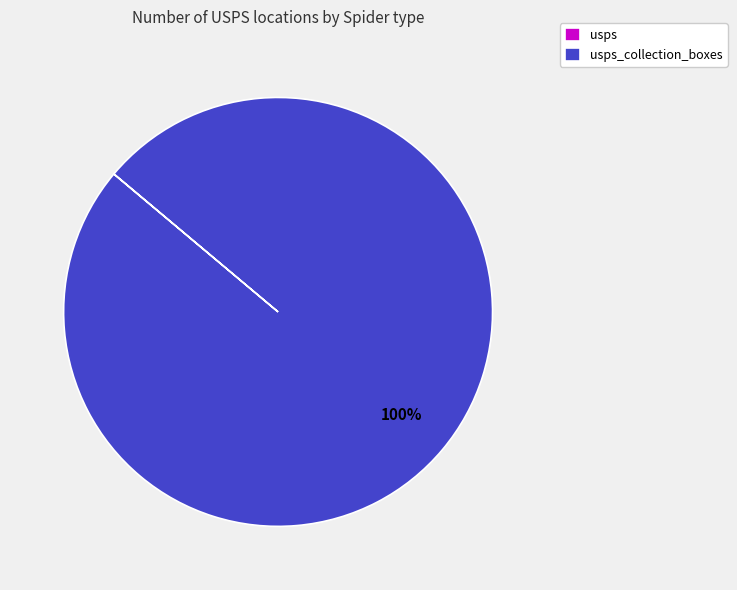

Is there any slice that represents more than half of the pie?

Yes